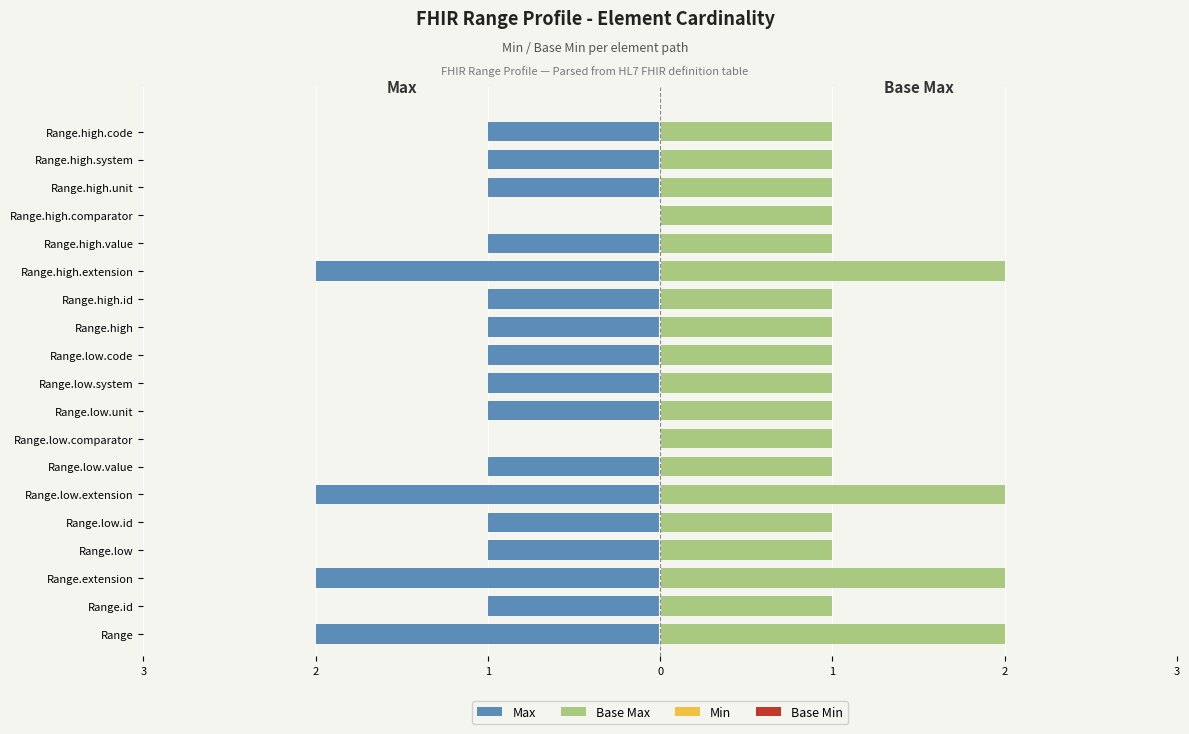

How many categories are shown in the chart?

19